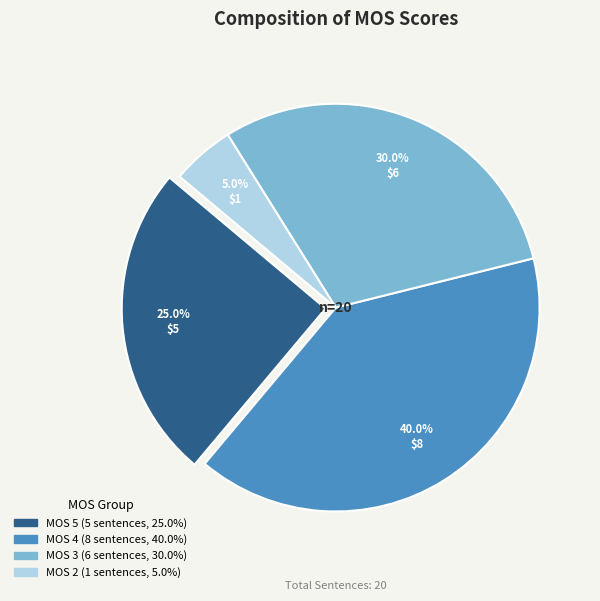

Is there a majority slice in this chart?

No